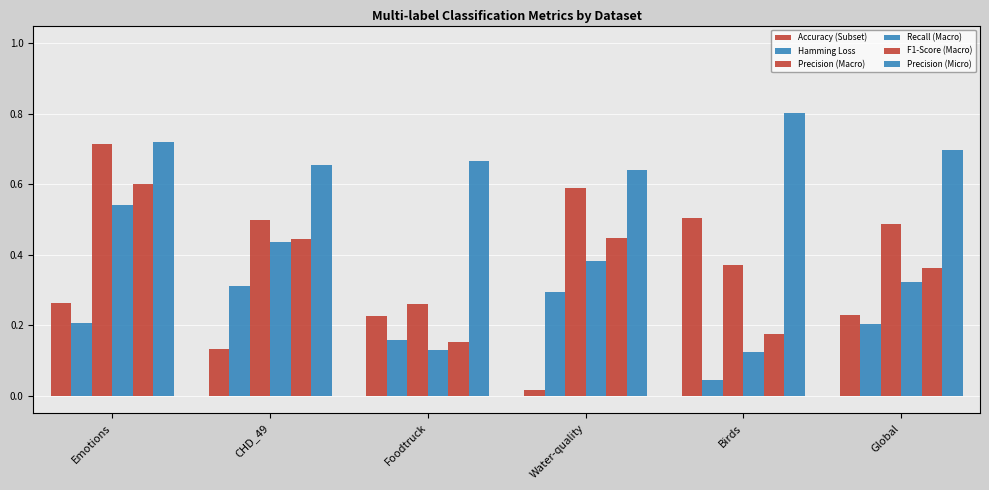

True or false: Recall (Macro) has a value of 0.5 at Emotions.

True